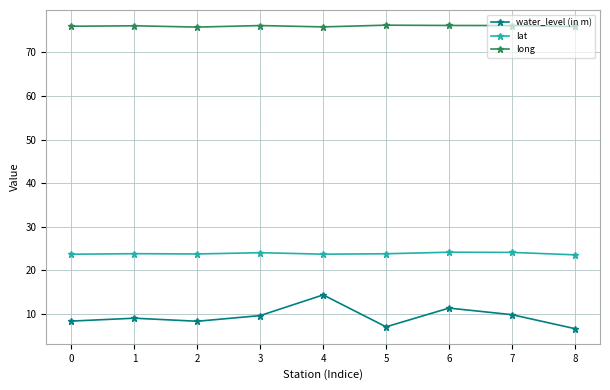

At which label does water_level (in m) reach its peak?

4